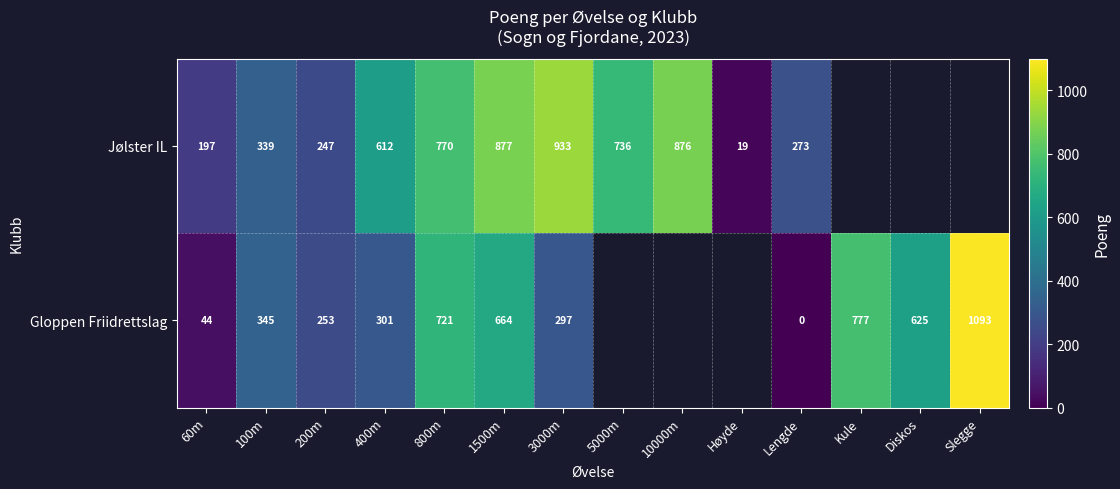

True or false: Gloppen Friidrettslag has a value of 576.2 at Slegge.

False